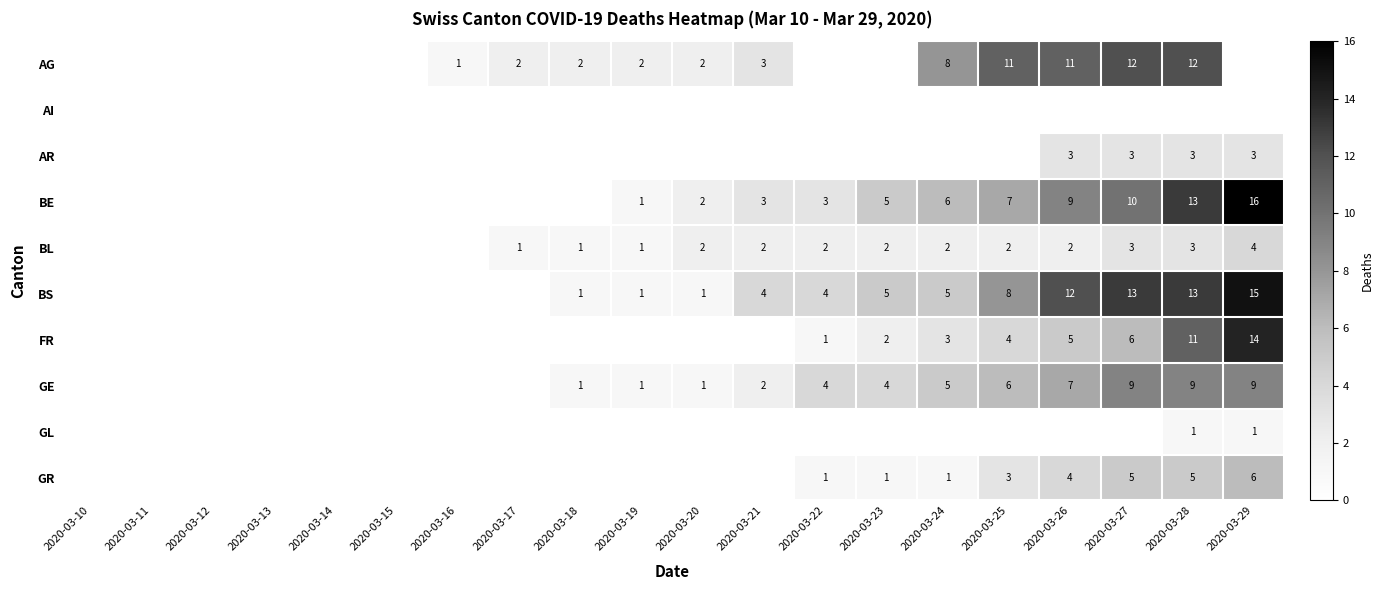

The FR series shows 14 at 2020-03-29. True or false?

True